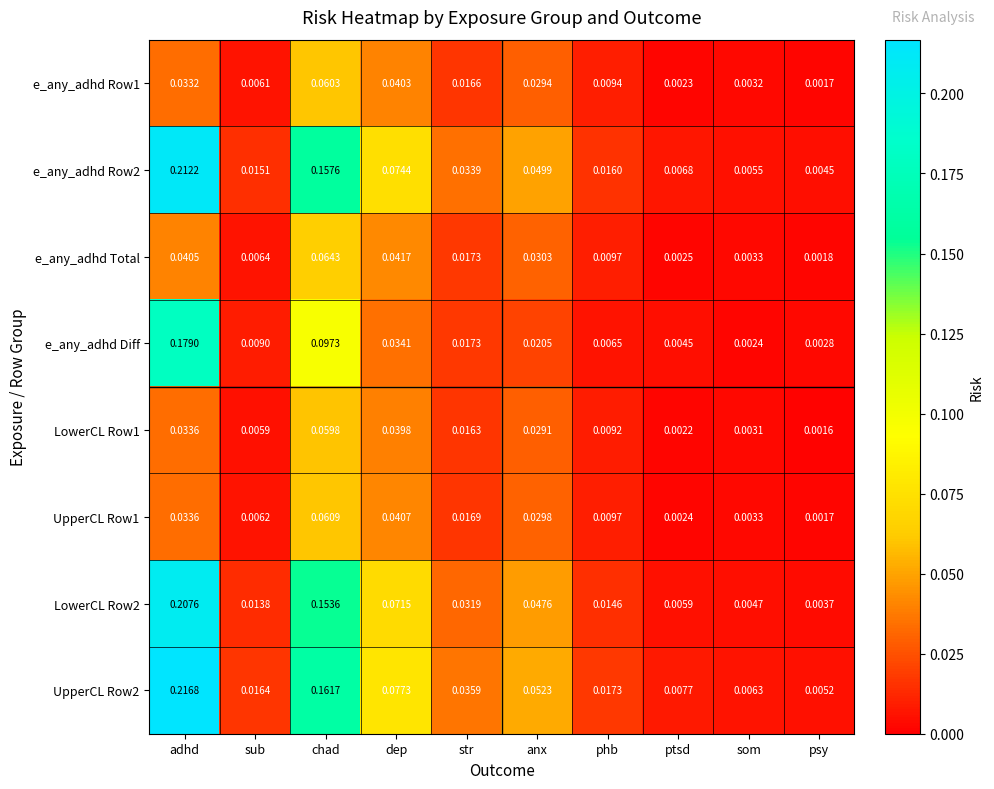

Rank the categories by e_any_adhd Row2 value from highest to lowest.

adhd, chad, dep, anx, str, phb, sub, ptsd, som, psy